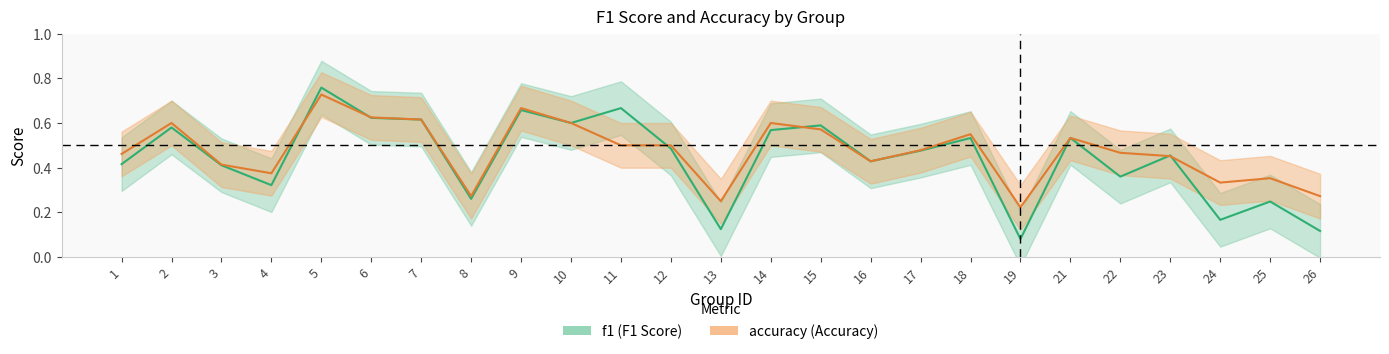

At which category is the sum across all series the highest?

5